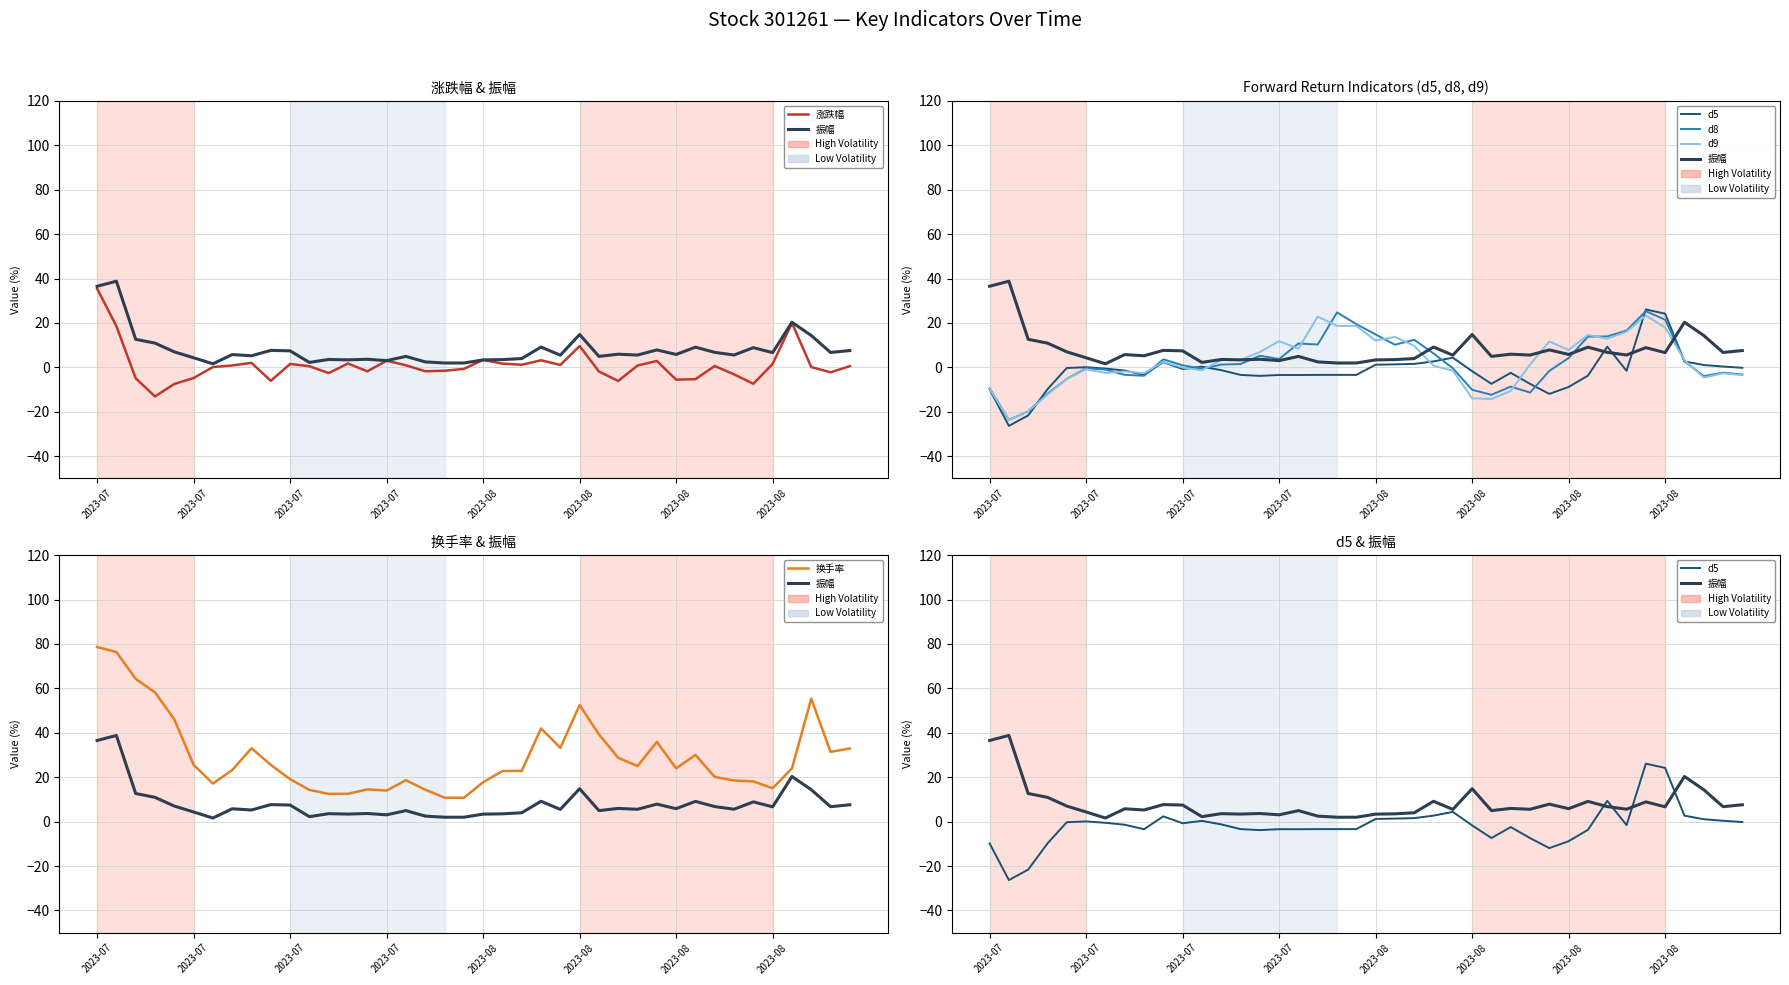

Between 2023-07 and 8, which series saw the biggest shift?

换手率